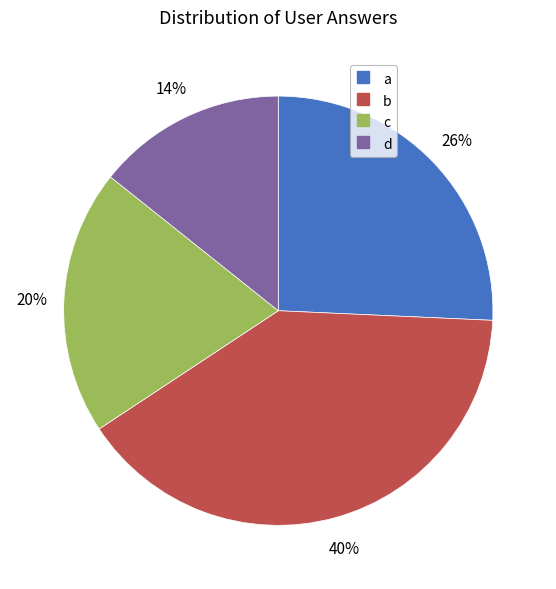

Rank the categories by value from lowest to highest.

d, c, a, b